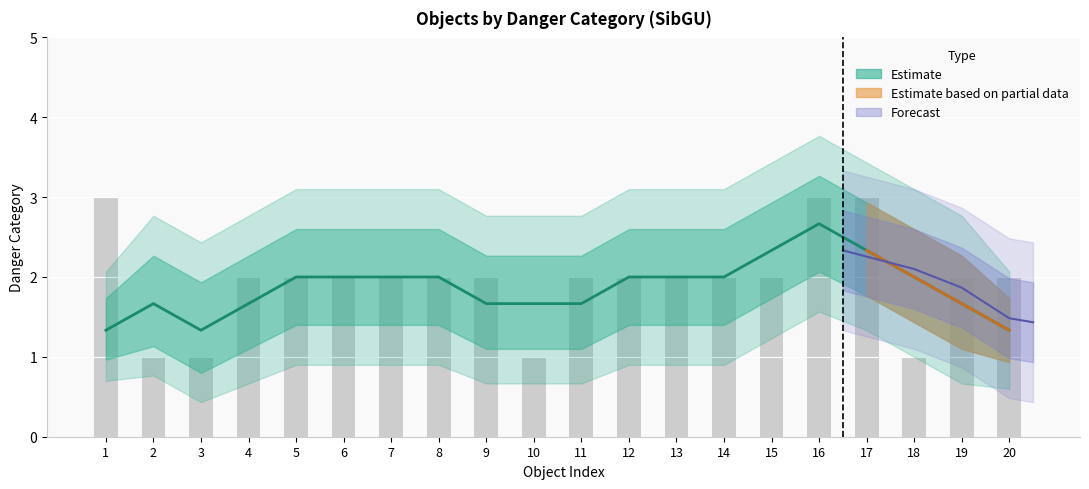

Does the chart contain any negative values?

No